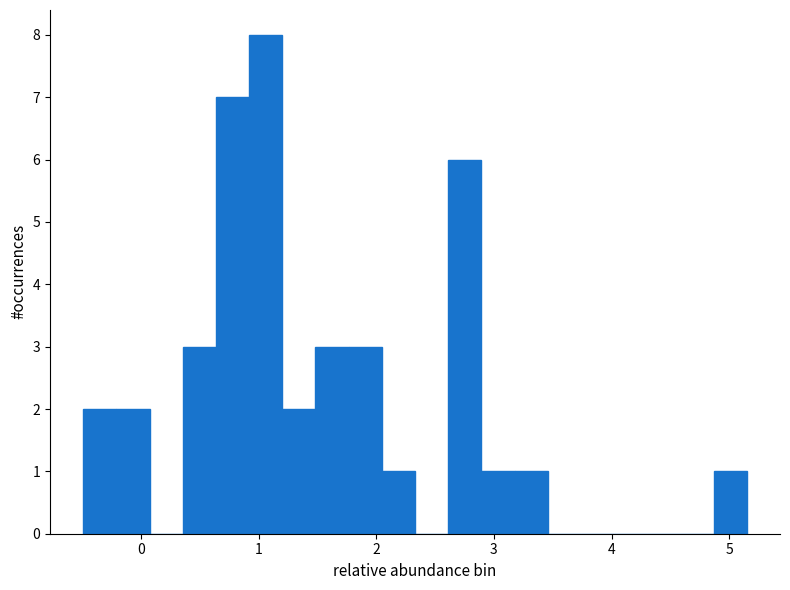

Around what value on the x-axis is the tallest bar? Give the approximate position of its centre, as read against the axis.

1.1